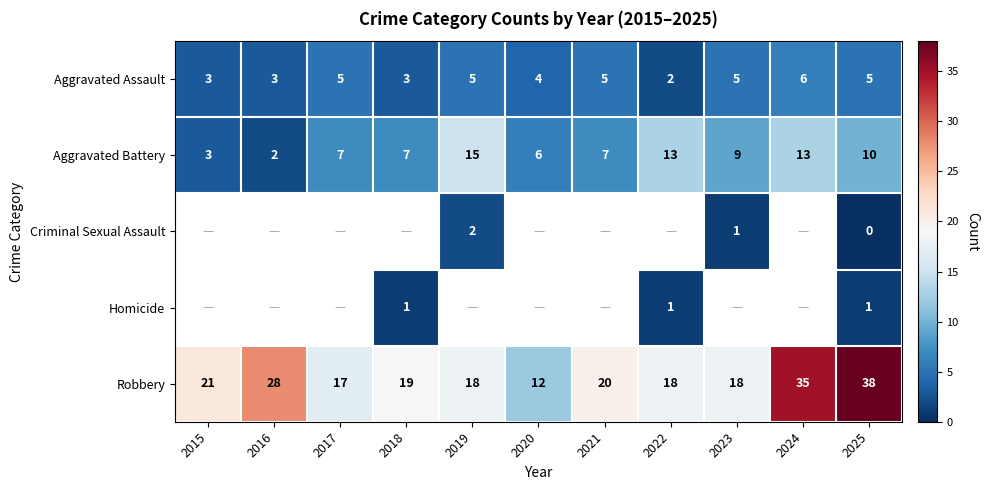

What is the difference between the maximum and minimum values in the Robbery series?

26.0